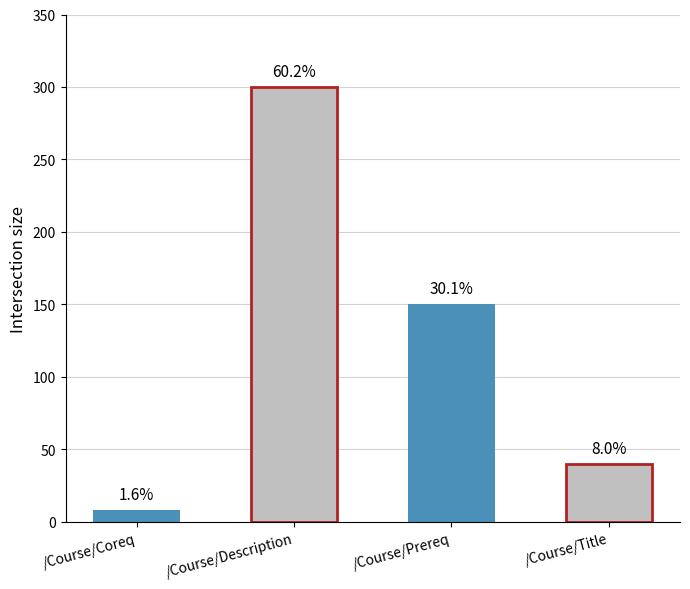

List the labels in order of value, largest first.

/Course/Description, /Course/Prereq, /Course/Title, /Course/Coreq